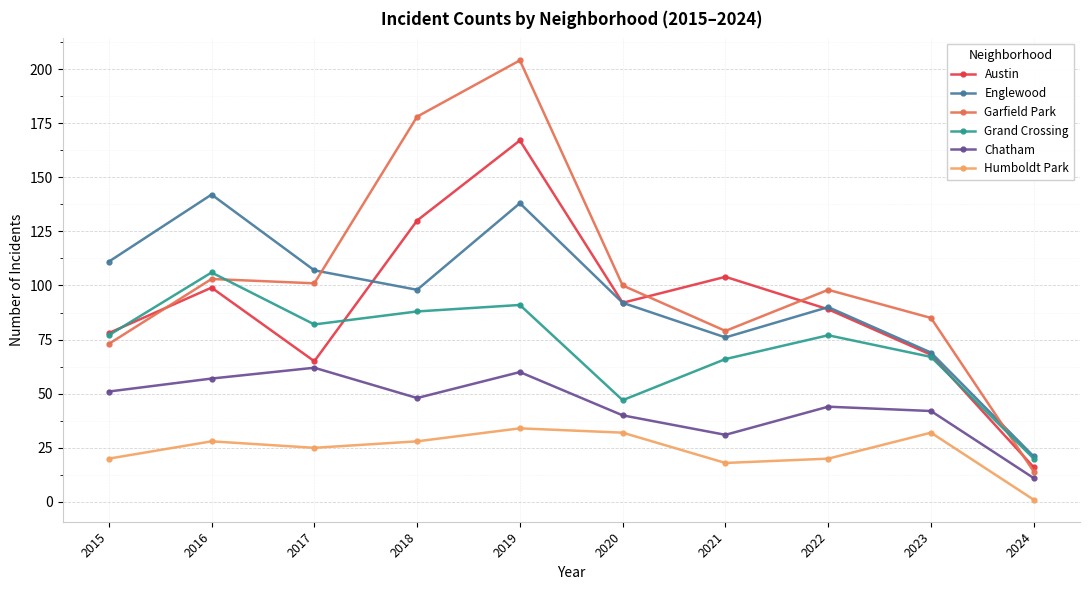

List the series in order of their peak value, lowest first.

Humboldt Park, Chatham, Grand Crossing, Englewood, Austin, Garfield Park